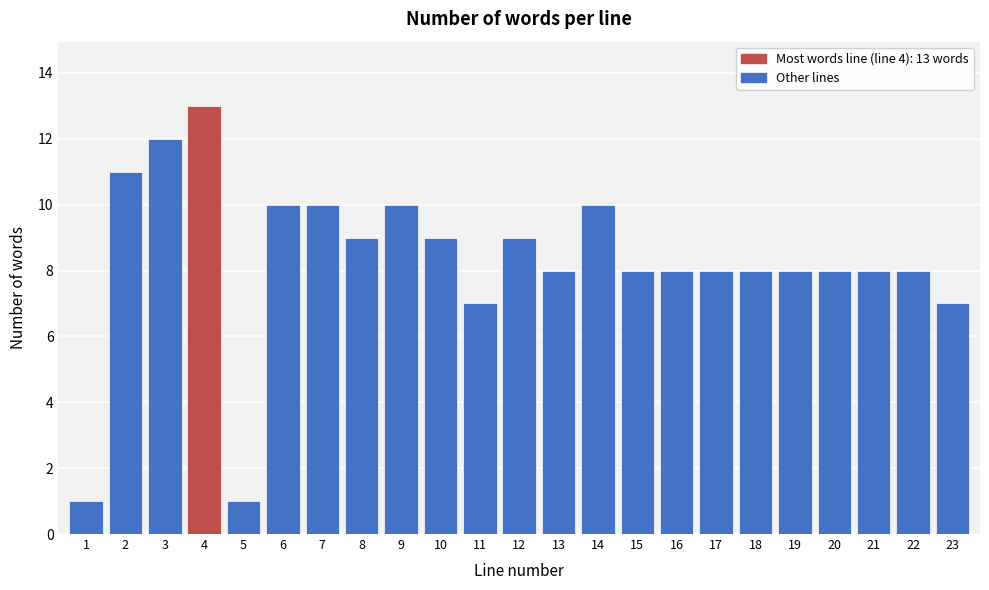

Reading left to right, list all the values displayed in this chart.

1	11	12	13	1	10	10	9	10	9	7	9	8	10	8	8	8	8	8	8	8	8	7